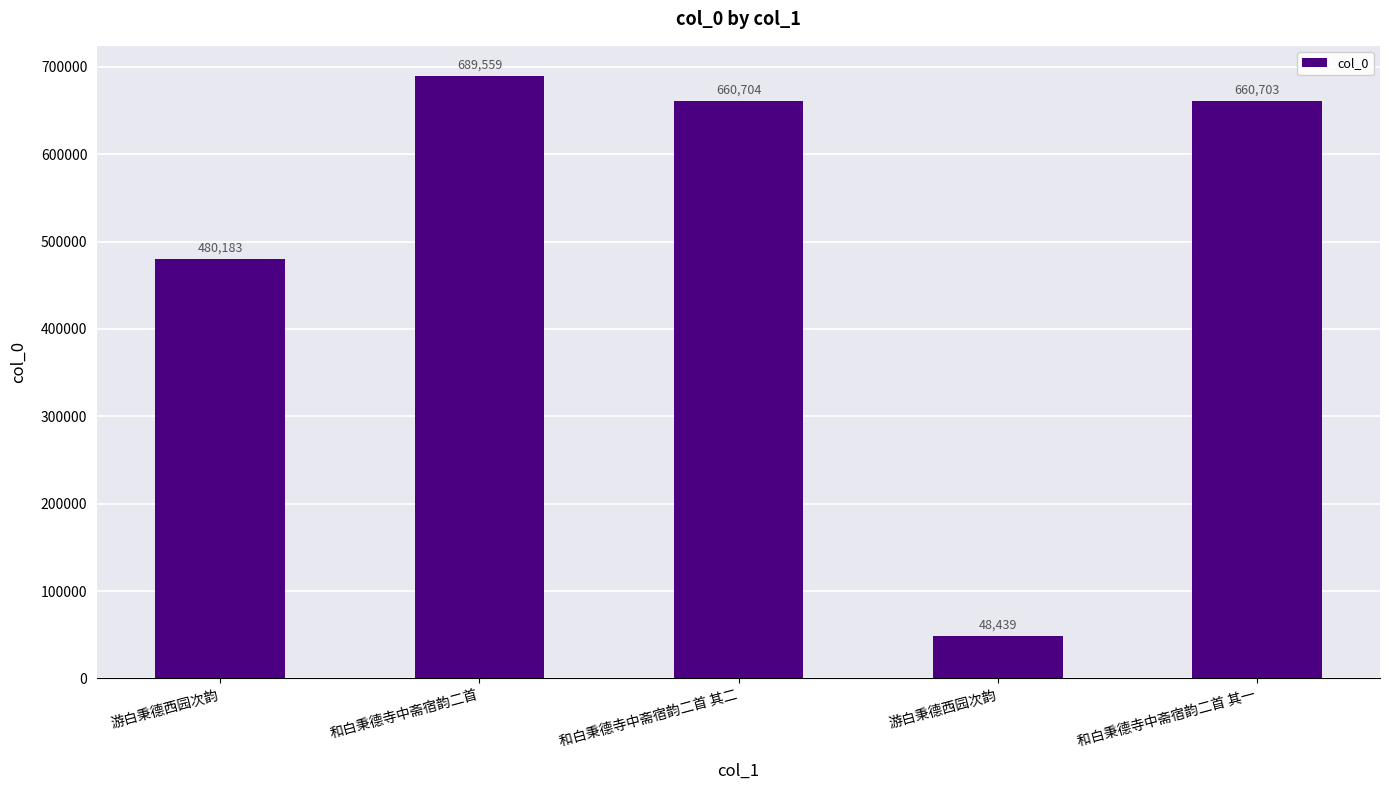

How many bars are there in total?

5